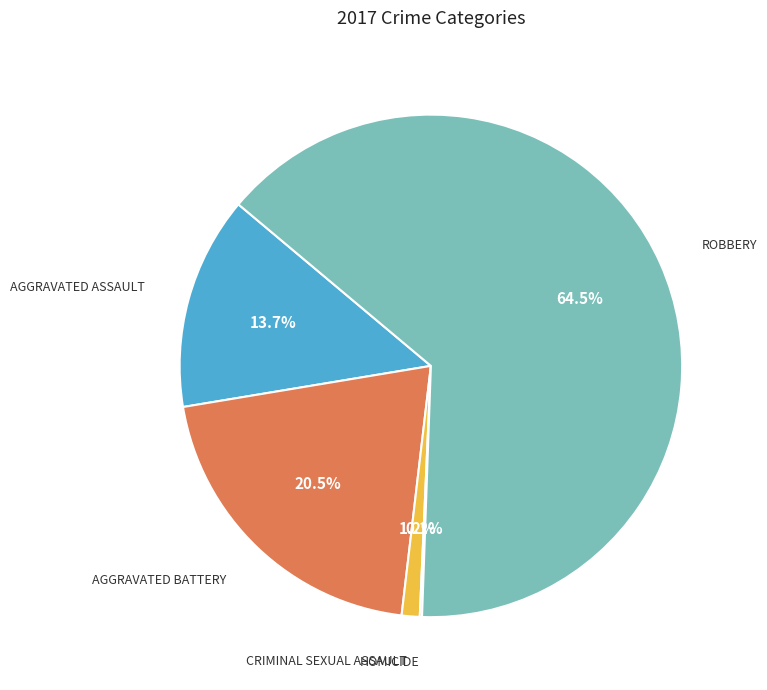

Is there a majority slice in this chart?

Yes